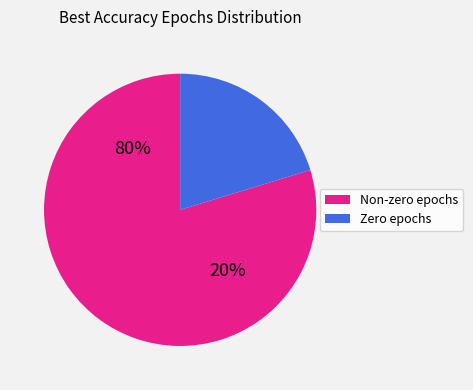

Is it true that high.educ_group is 15% of the pie?

False